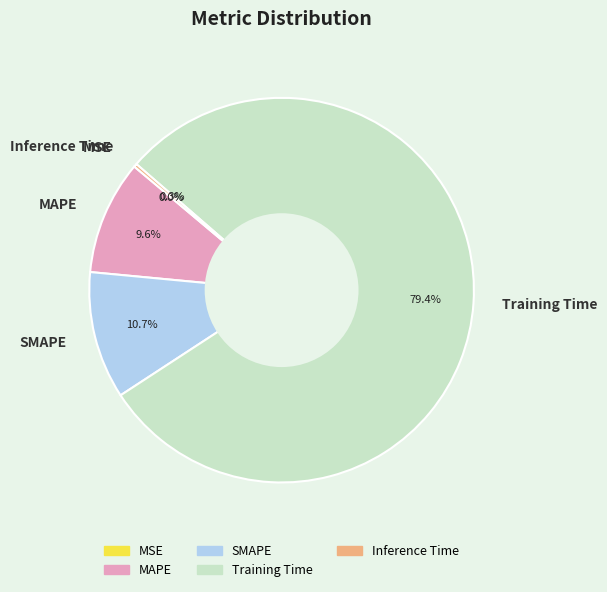

What portion of the pie excludes SMAPE?

89.3%